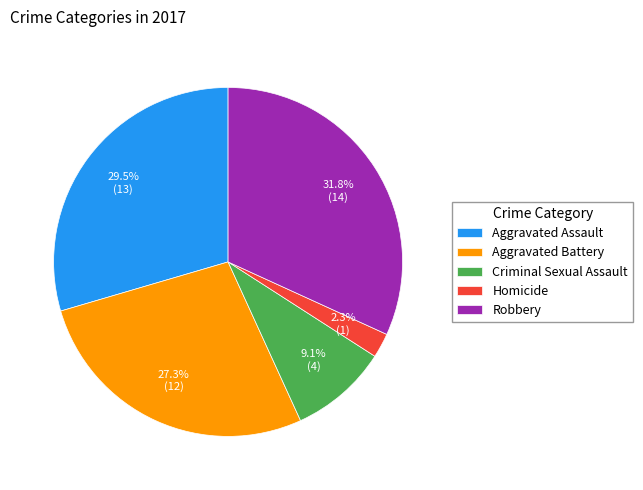

Which category has the biggest portion of the pie?

Robbery